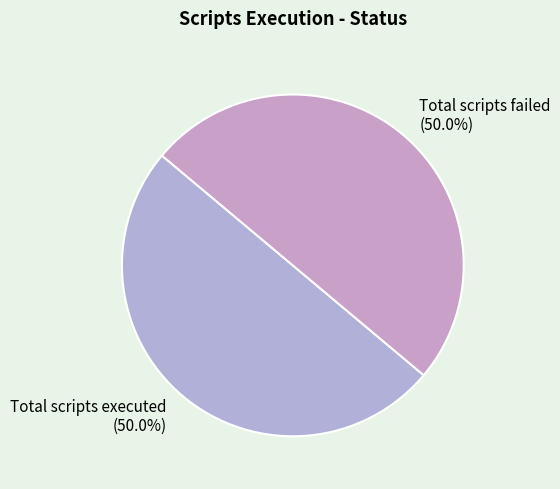

Count the number of slices in the pie.

2